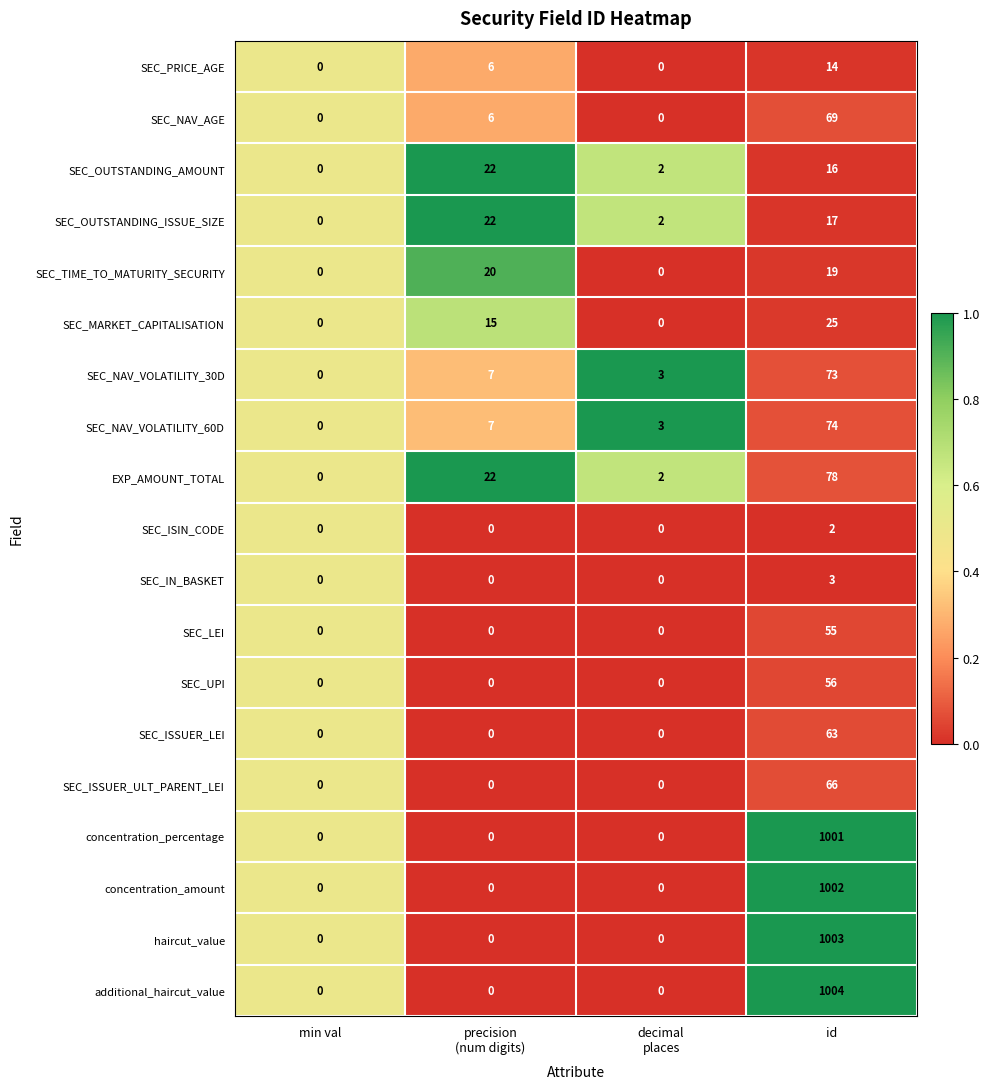

What is the approximate value of SEC_ISSUER_ULT_PARENT_LEI at id, to the nearest 5?

65